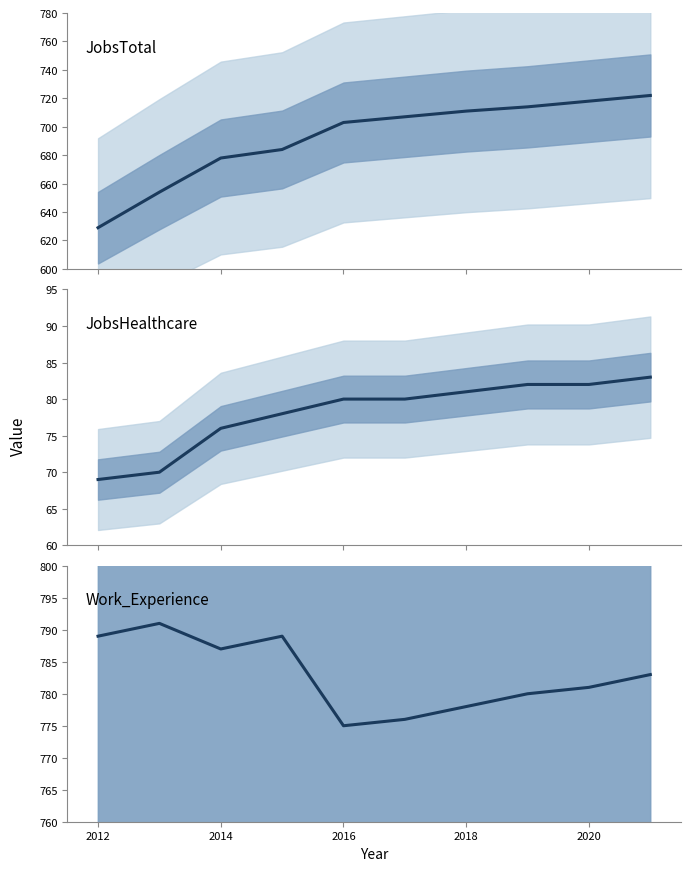

Does the chart have visible grid lines?

No